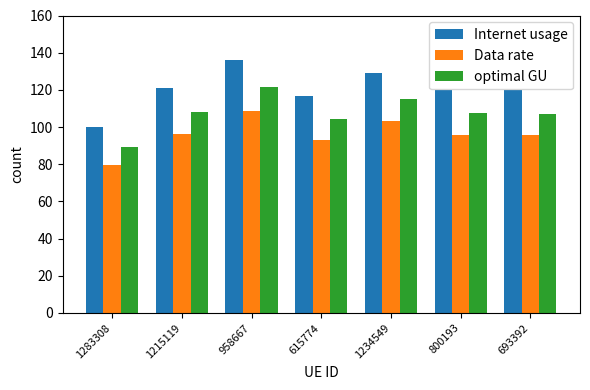

Rank the series at 1215119 from highest to lowest value.

Internet usage, optimal GU, Data rate